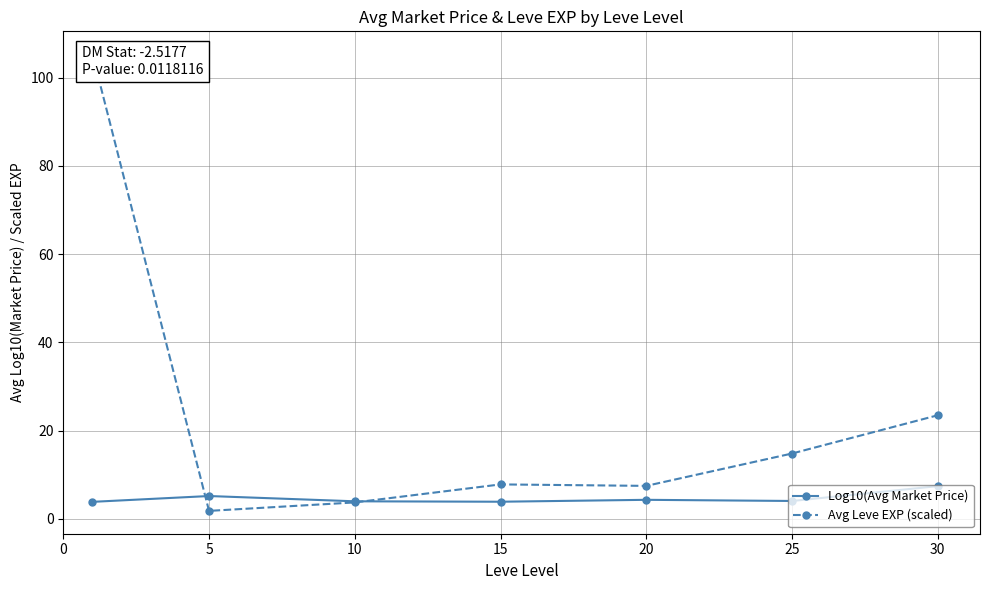

List the series in order of their peak value, lowest first.

Log10(Avg Market Price), Avg Leve EXP (scaled)